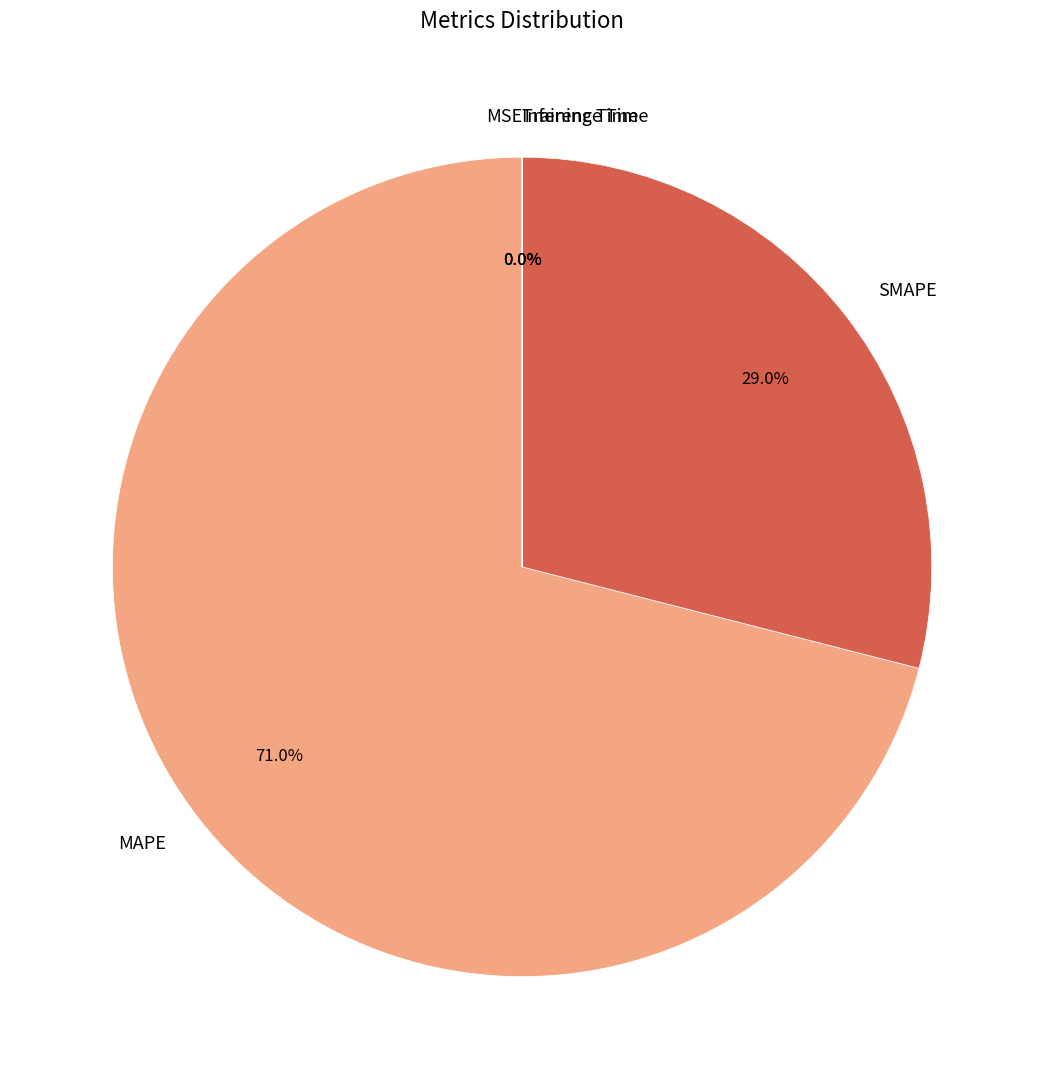

What is the ratio of the value at SMAPE to the value at MAPE?

0.4